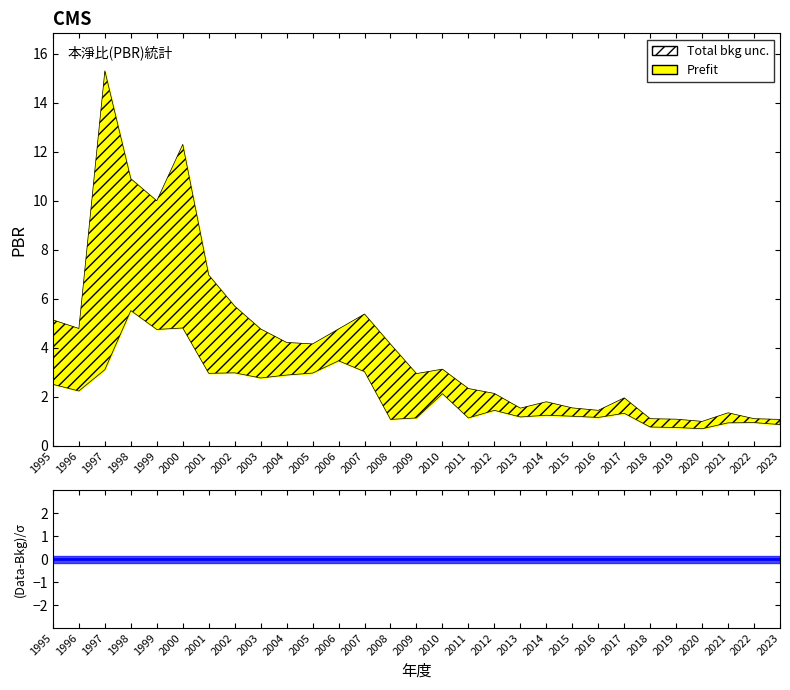

What is the sum of the PBR_avg values at 2006 and 1998?

12.0